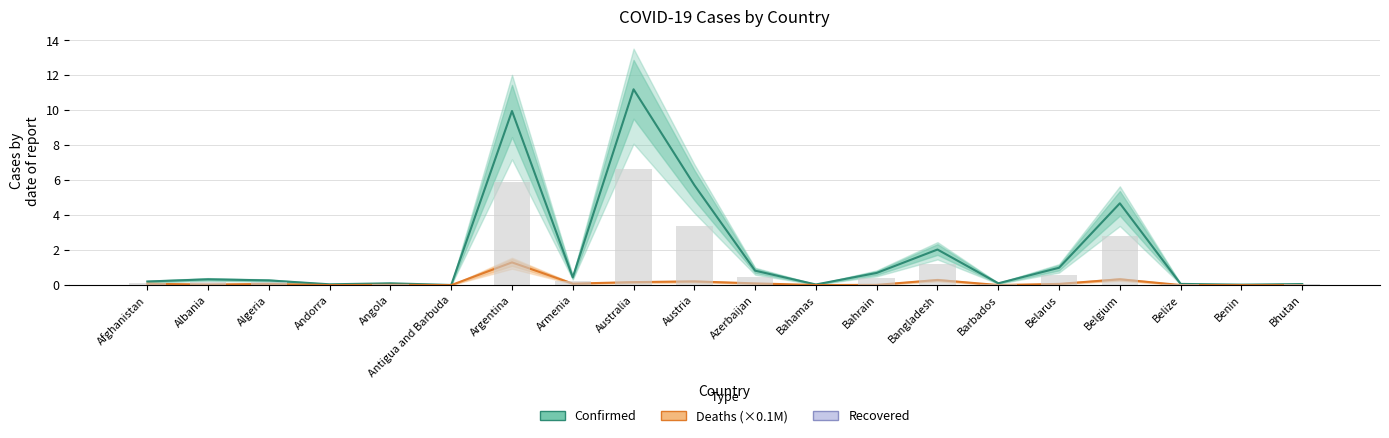

Between Belarus and Afghanistan, which is larger?

Belarus